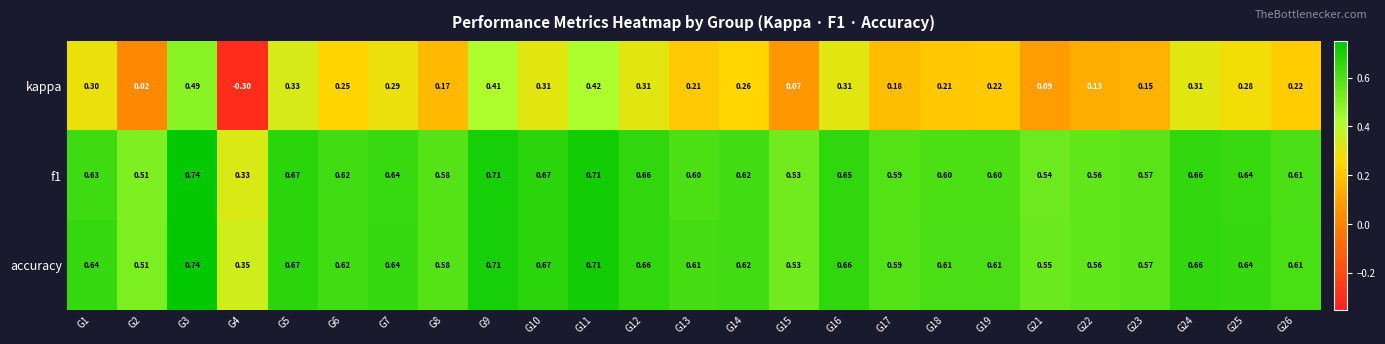

Which series has the largest range (max minus min)?

kappa